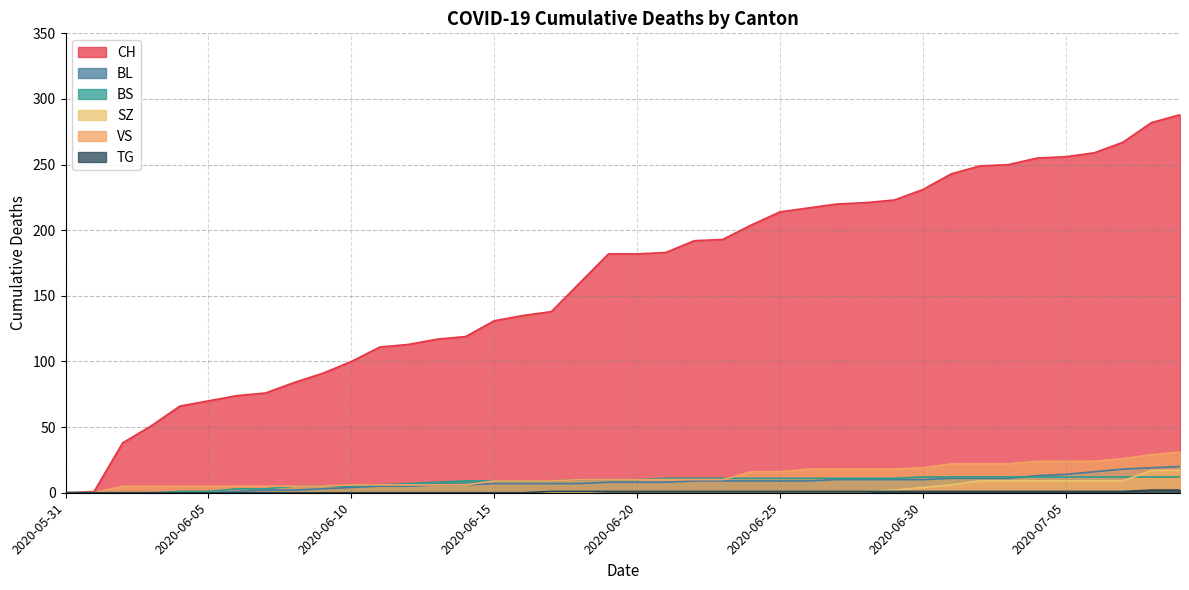

Which has a higher value, 2020-07-02 or 2020-06-09?

2020-07-02